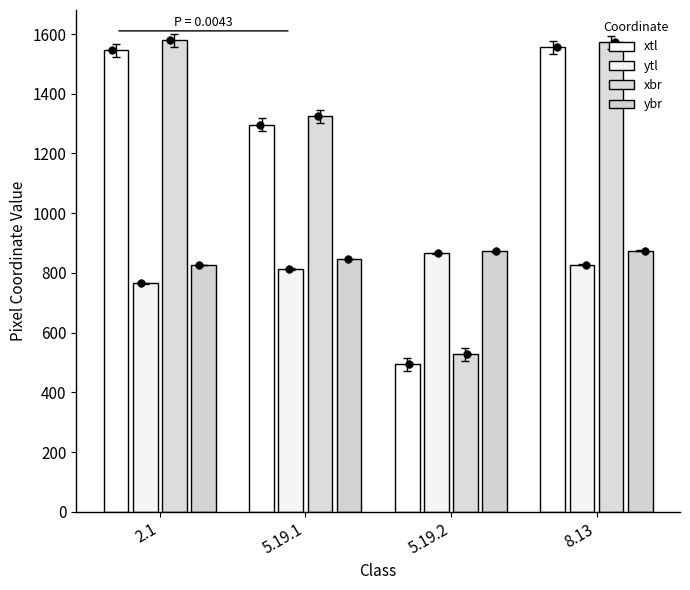

At how many categories does at least one series exceed 1378?

2